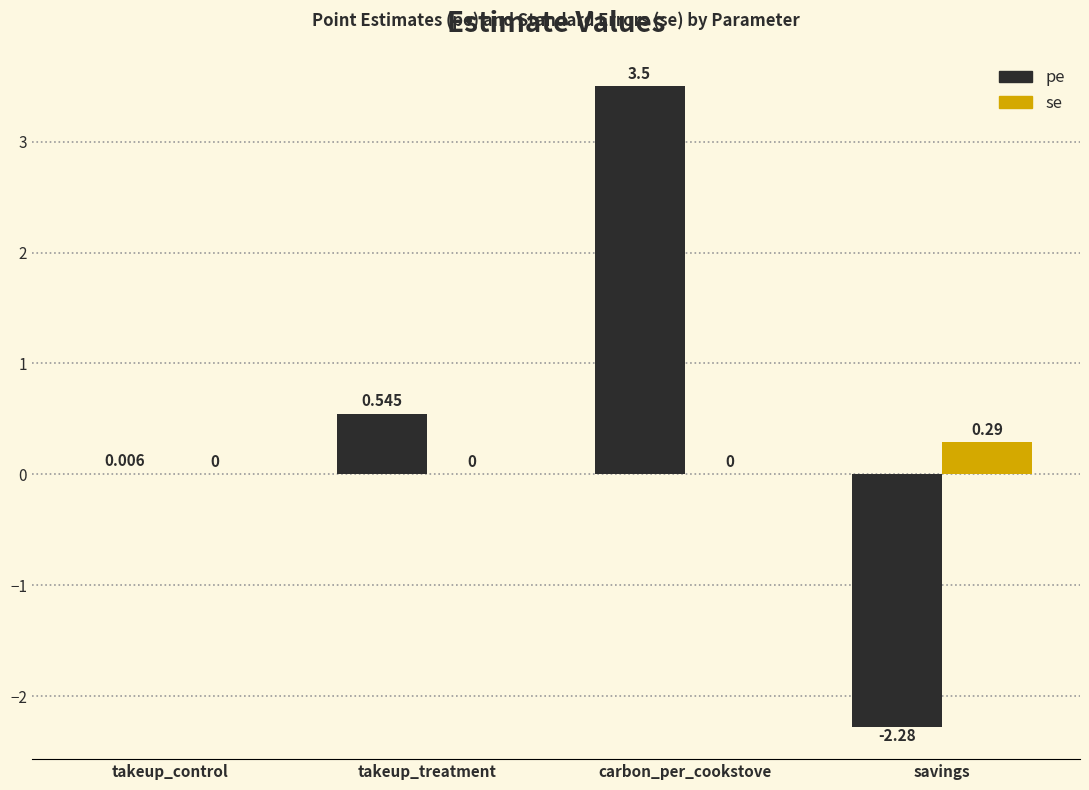

What is the total value across all series at savings?

-2.0